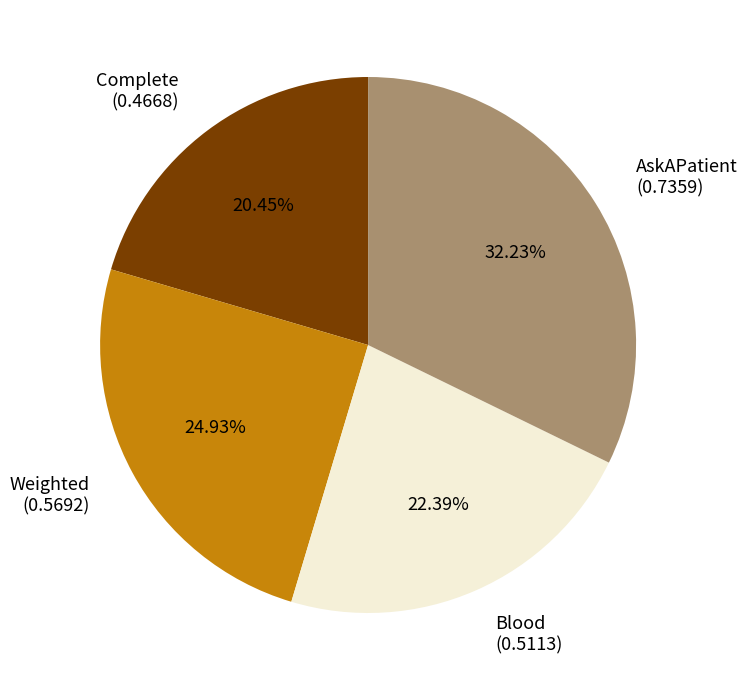

Rank the categories by value from lowest to highest.

Complete, Blood, Weighted, AskAPatient